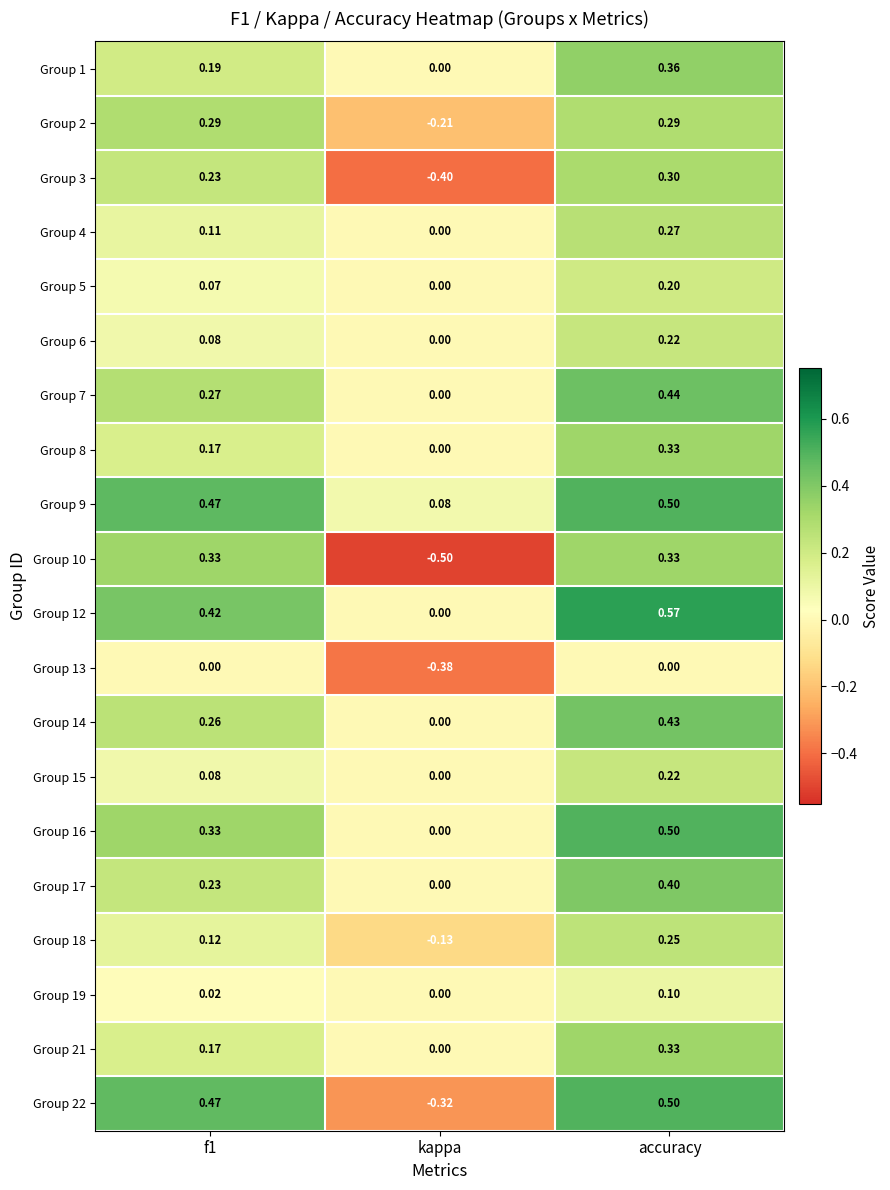

At which label does Group 6 reach its minimum?

kappa